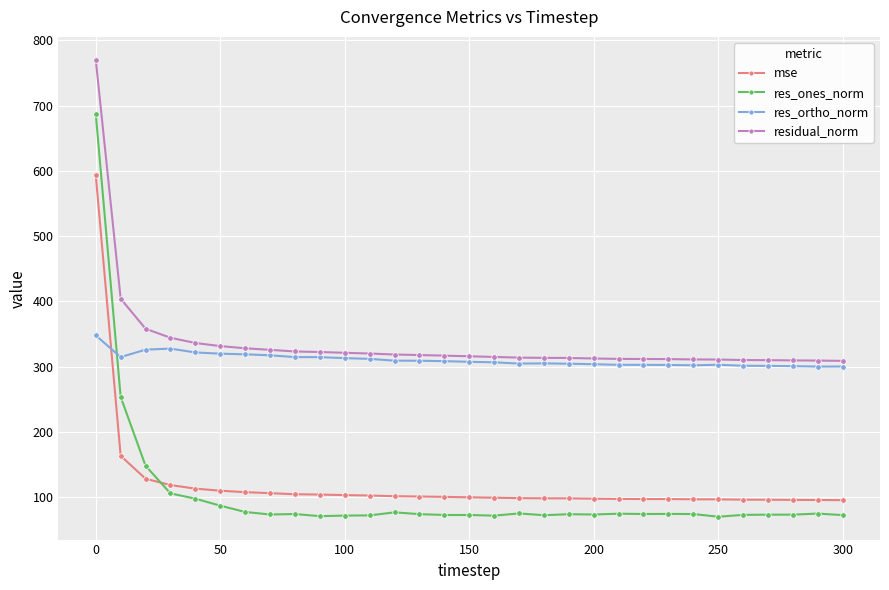

Which series has the widest spread of values?

res_ones_norm